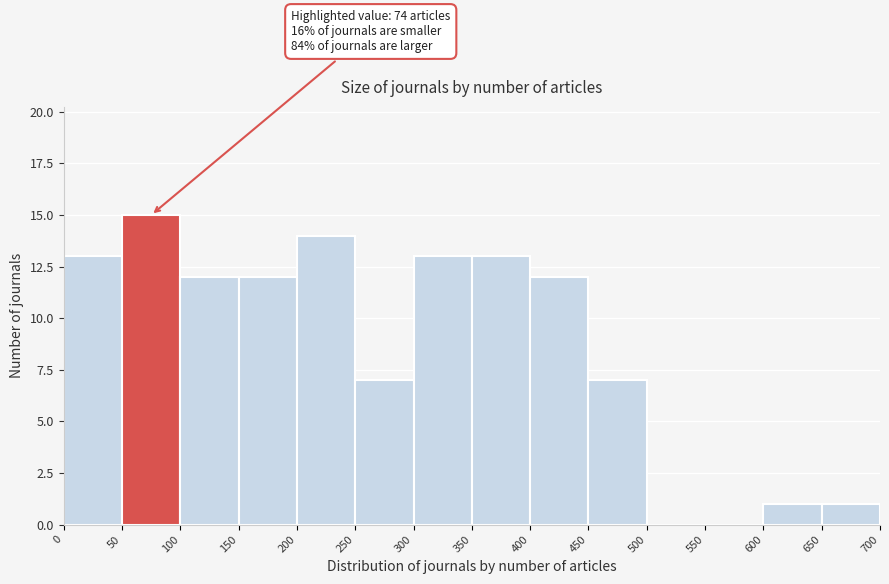

Which range on the x-axis has the tallest bar?

50 to 100